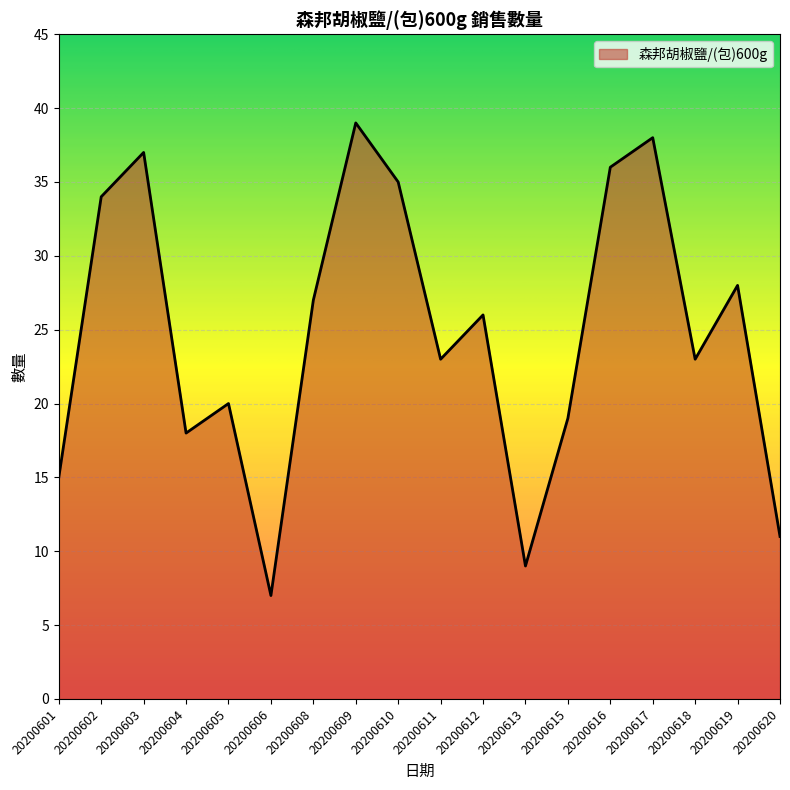

What is the difference between the maximum and minimum values?

32